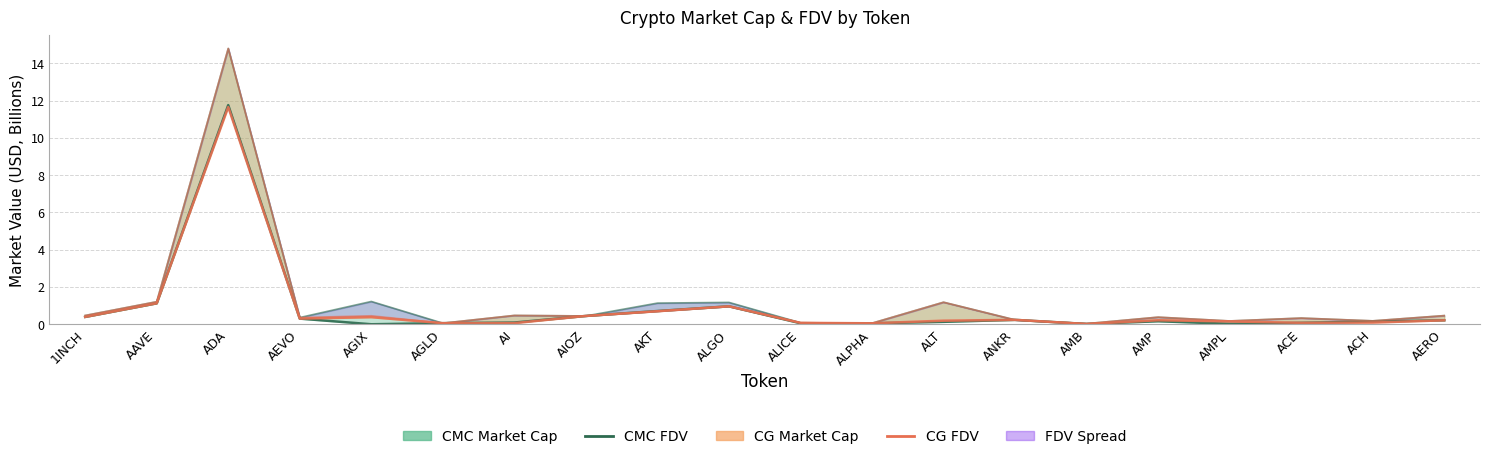

How many lines are shown in the chart?

2